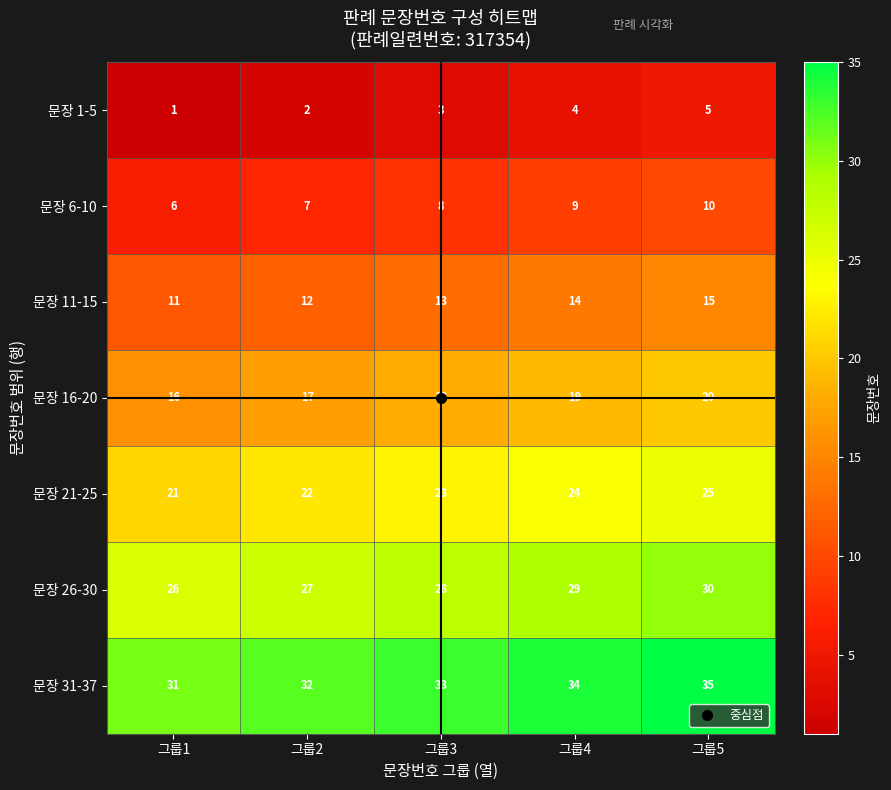

Is it true that 문장 11-15 equals 11 at 그룹1?

True